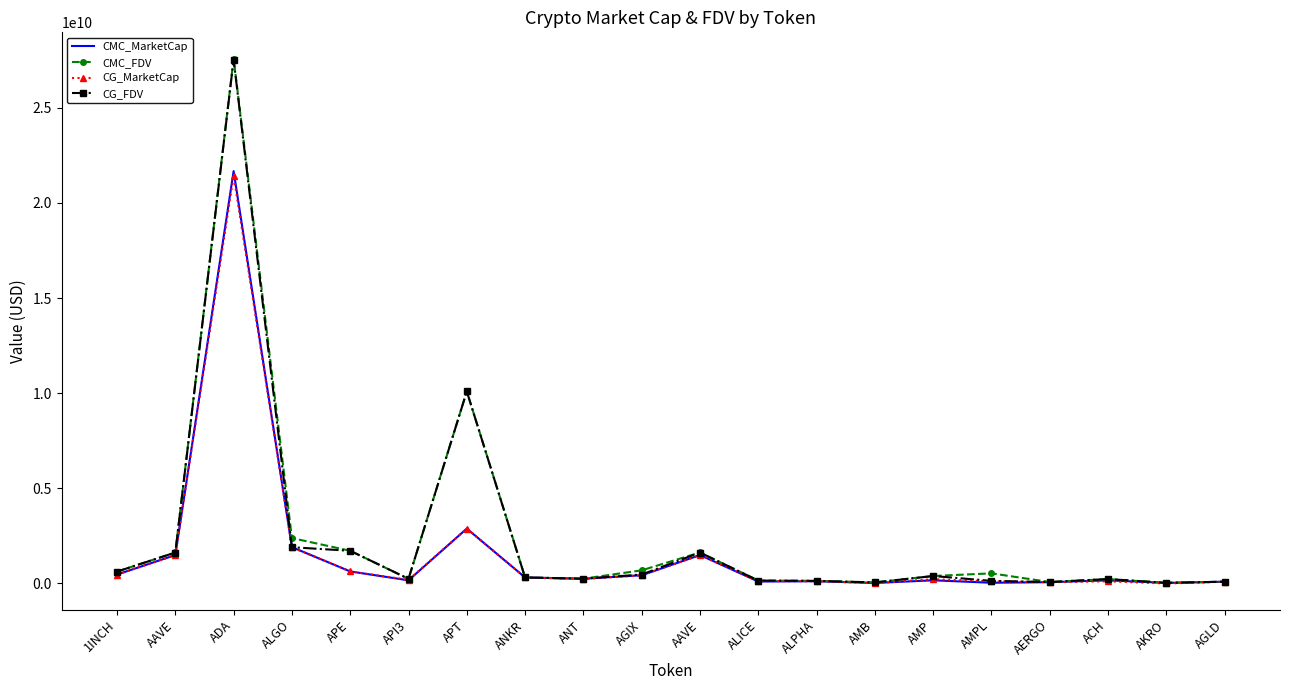

What is the total value across all series at ANT?

987704034.2